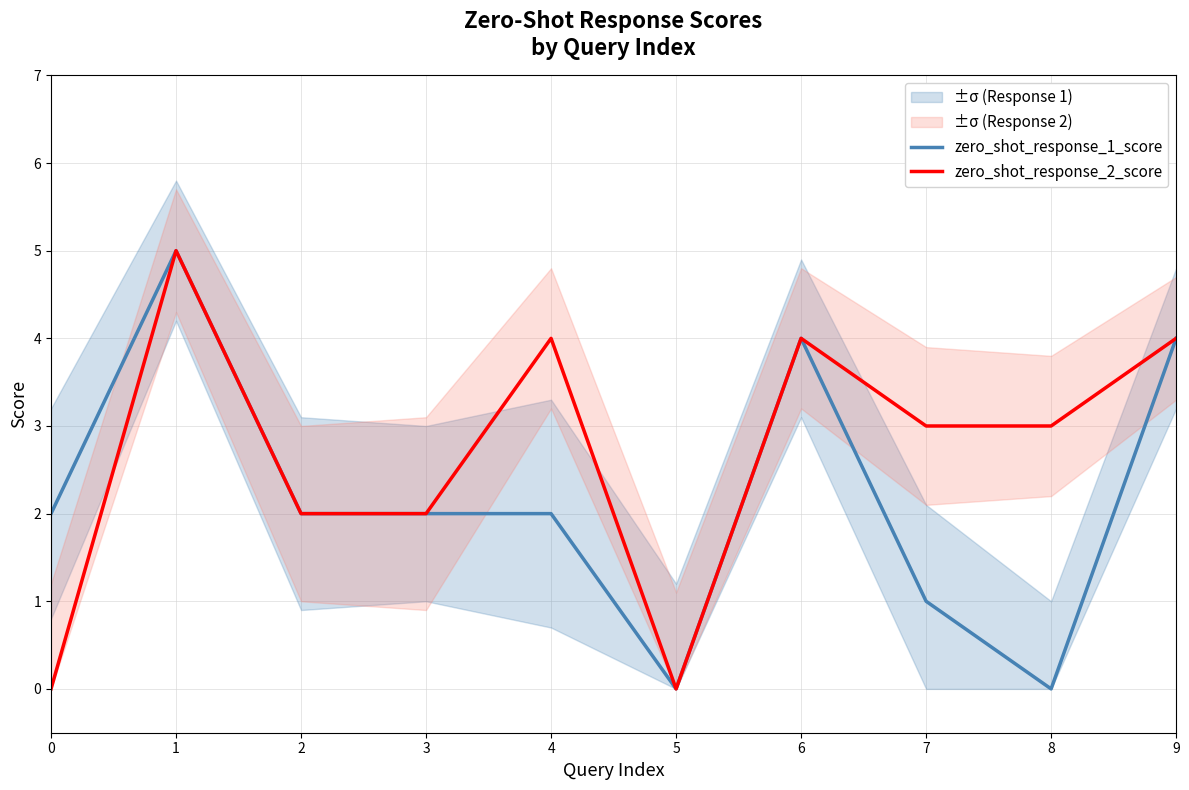

Does the chart display data point markers on the line(s)?

No